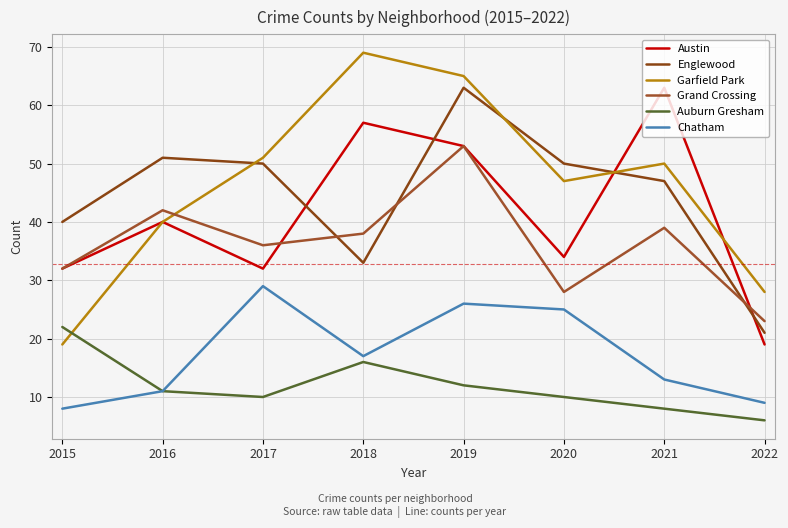

Which series changed the most between 2016 and 2018?

Garfield Park